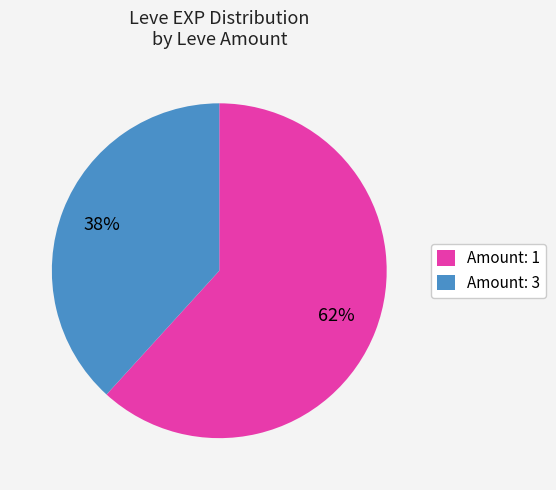

Approximately how many times larger is the value at Amount: 1 compared to Amount: 3?

1.6